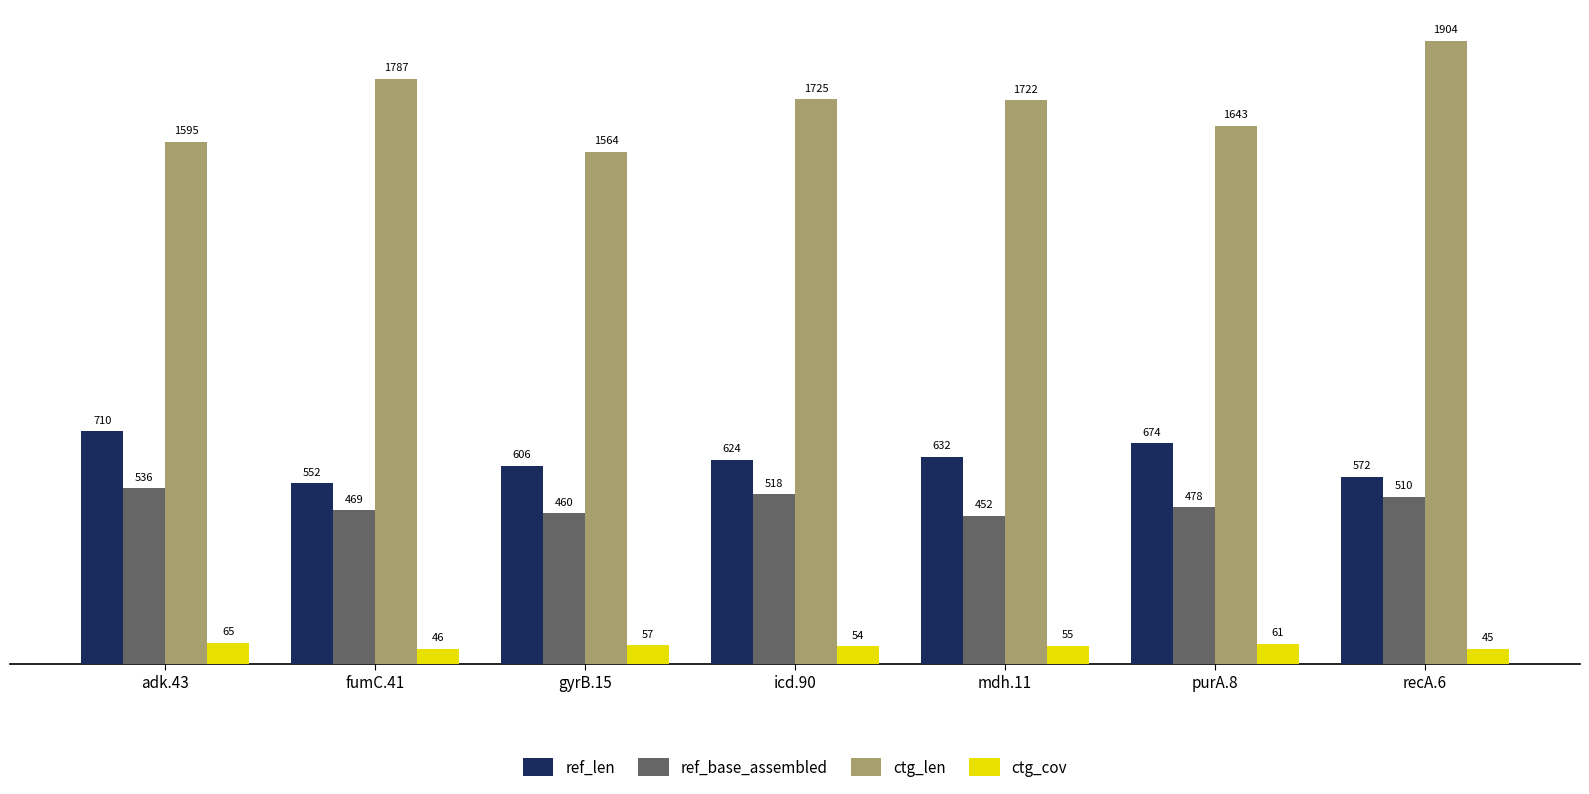

Does the chart contain any negative values?

No